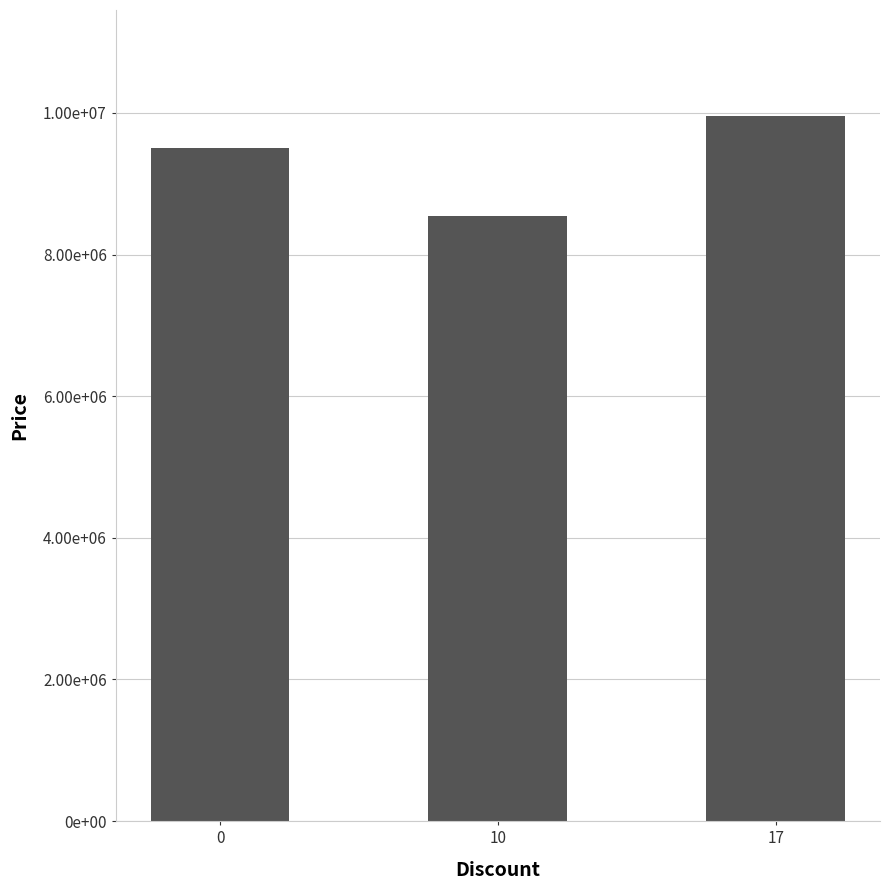

How many values are between 8550000 and 9960000?

3